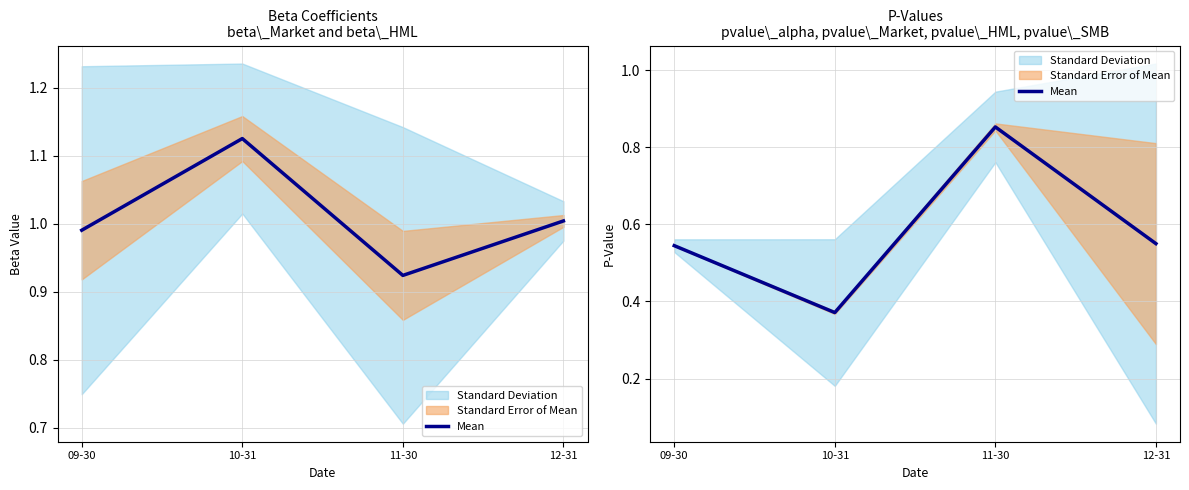

Reading left to right, extract all data points from this chart.

0.5	0.4	0.9	0.6